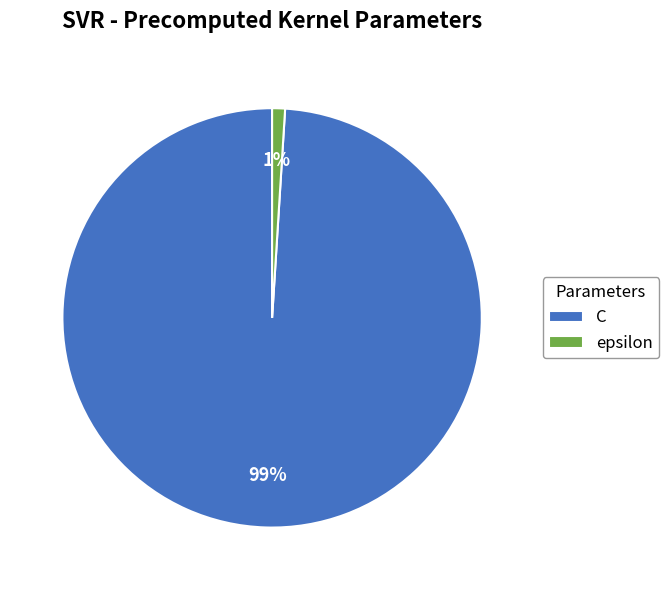

How many slices are in this pie chart?

2